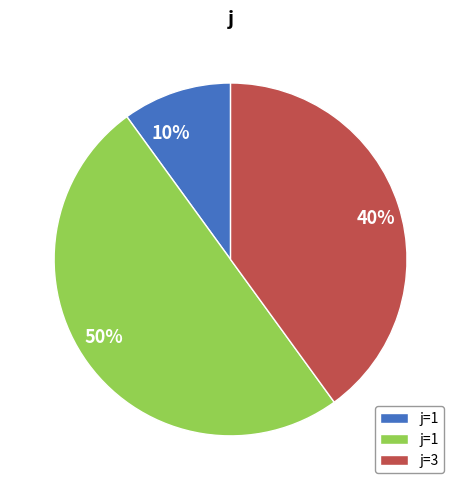

Count the number of slices in the pie.

3